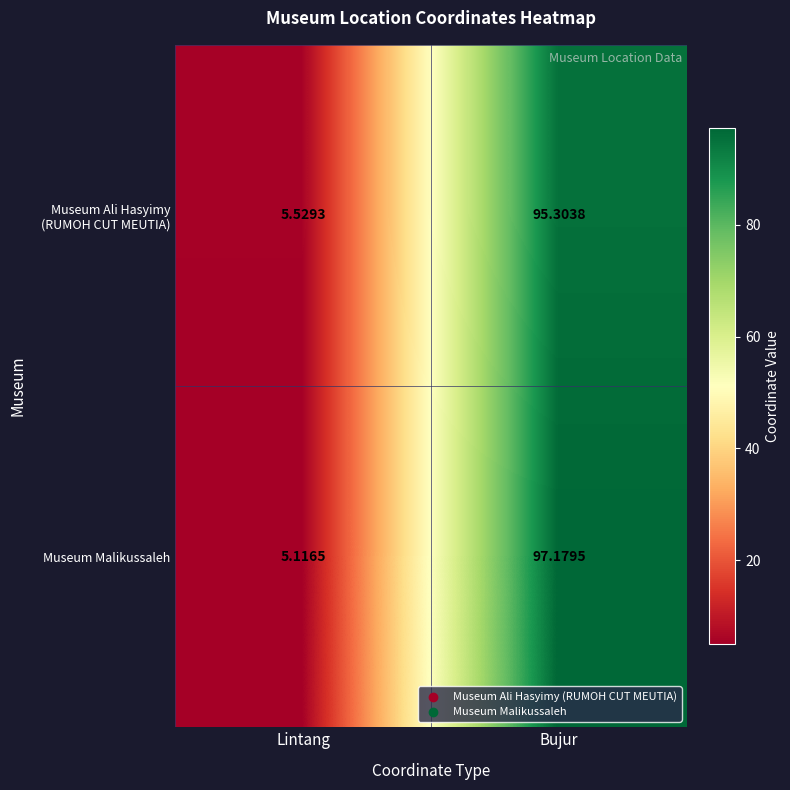

List the labels in order of Museum Malikussaleh value, smallest first.

Lintang, Bujur